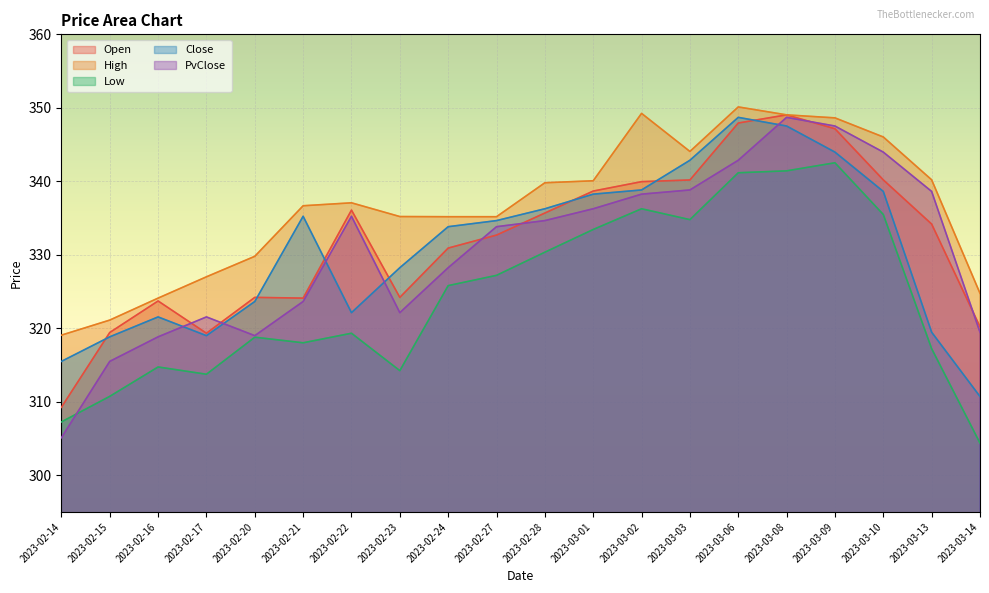

At how many categories does at least one series exceed 305?

20